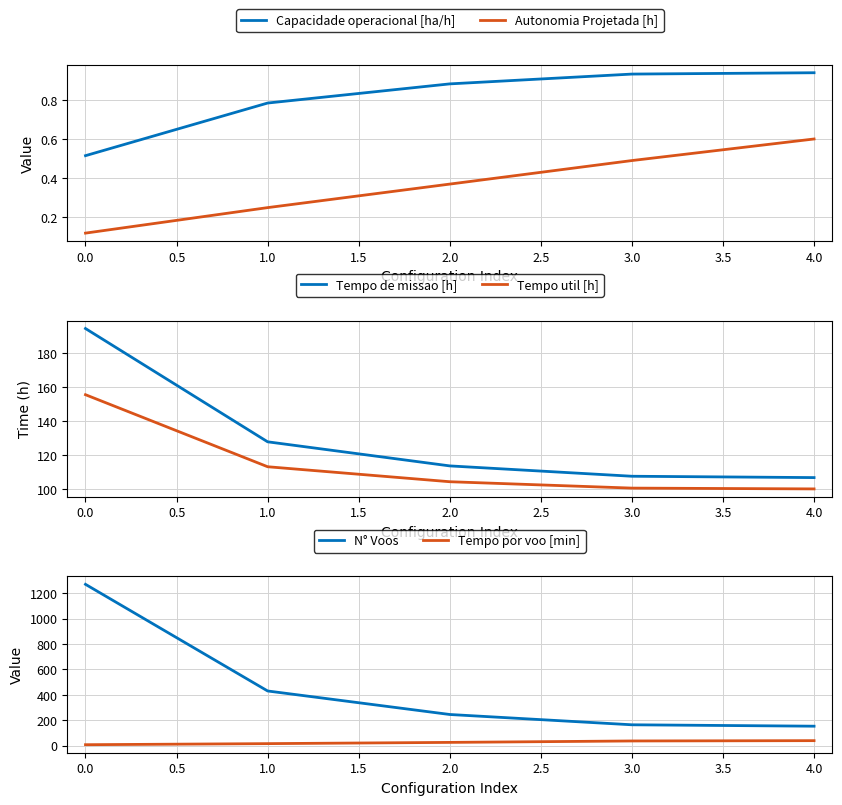

Does the chart have visible grid lines?

Yes